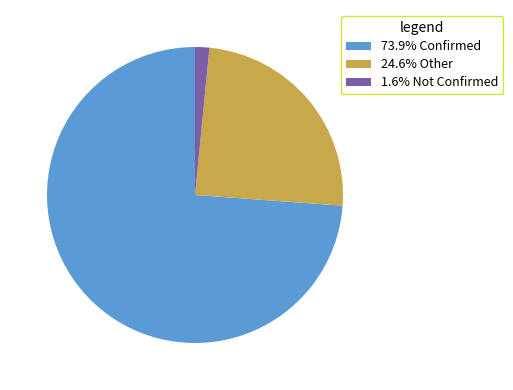

Combined, do 73.9% Confirmed and 24.6% Other account for over 50%?

Yes